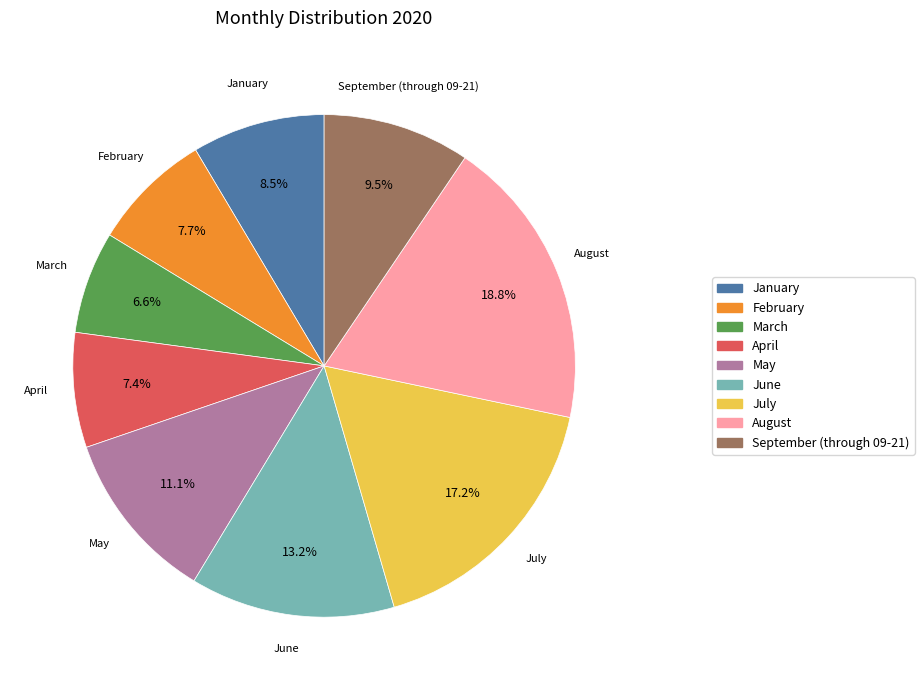

What percentage is NOT represented by July?

82.8%